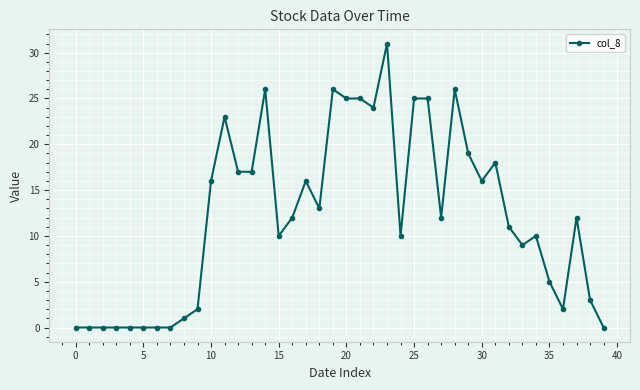

What is the difference between the maximum and second lowest values?

31